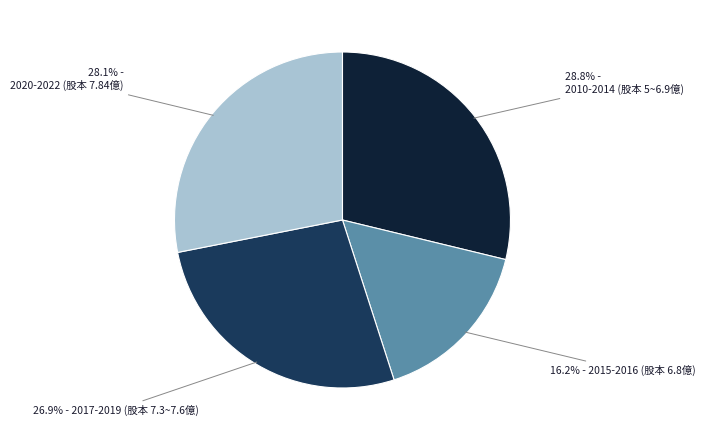

Is there any slice that represents more than half of the pie?

No